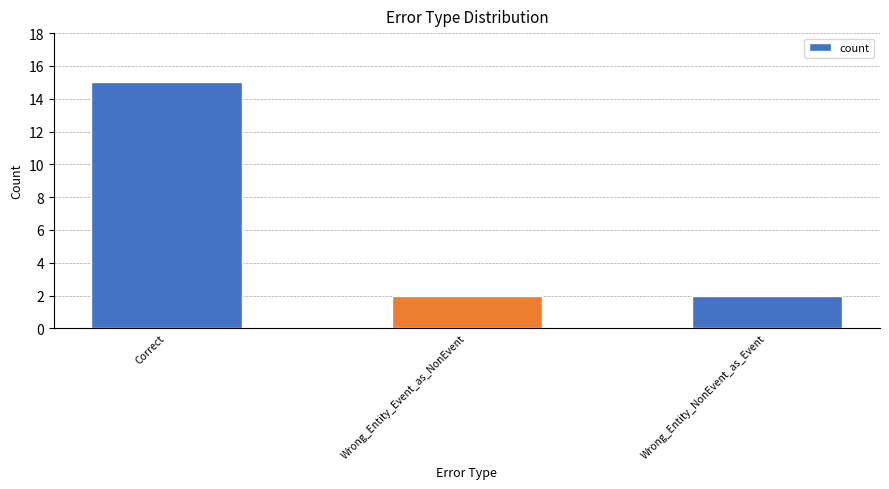

What is the maximum value shown in the chart?

15